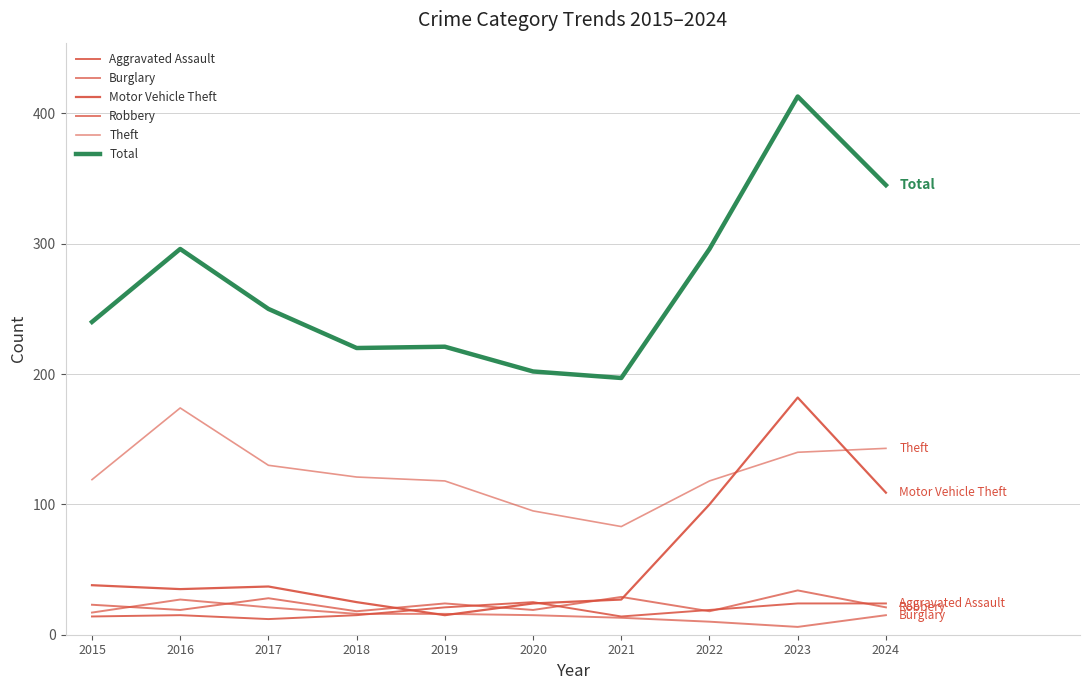

Reading right to left, list all the values displayed in this chart.

Aggravated Assault: 2024=24	2023=24	2022=19	2021=14	2020=25	2019=21	2018=15	2017=12	2016=15	2015=14
Burglary: 2024=15	2023=6	2022=10	2021=13	2020=15	2019=16	2018=16	2017=21	2016=27	2015=17
Motor Vehicle Theft: 2024=109	2023=182	2022=100	2021=27	2020=24	2019=15	2018=25	2017=37	2016=35	2015=38
Robbery: 2024=21	2023=34	2022=18	2021=29	2020=19	2019=24	2018=18	2017=28	2016=19	2015=23
Theft: 2024=143	2023=140	2022=118	2021=83	2020=95	2019=118	2018=121	2017=130	2016=174	2015=119
Total: 2024=345	2023=413	2022=296	2021=197	2020=202	2019=221	2018=220	2017=250	2016=296	2015=240